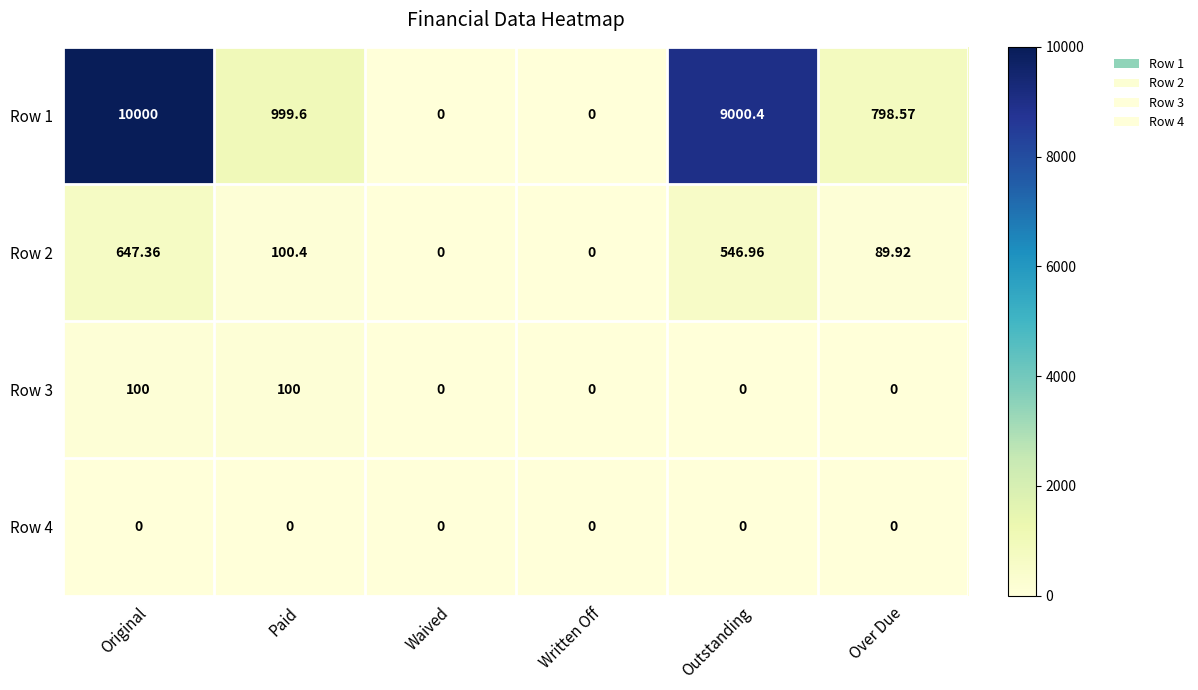

At which category is the sum across all series the highest?

Original